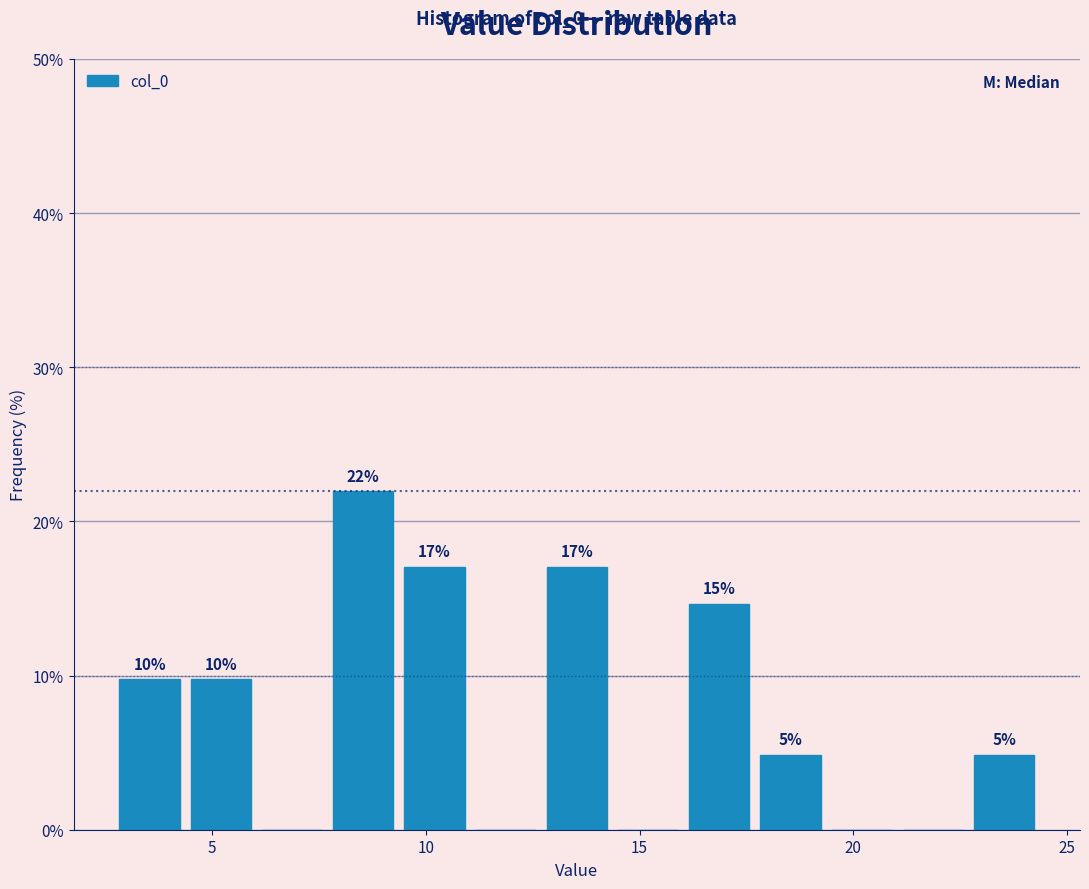

Read against the x-axis, roughly where is the centre of the tallest bar?

8.5